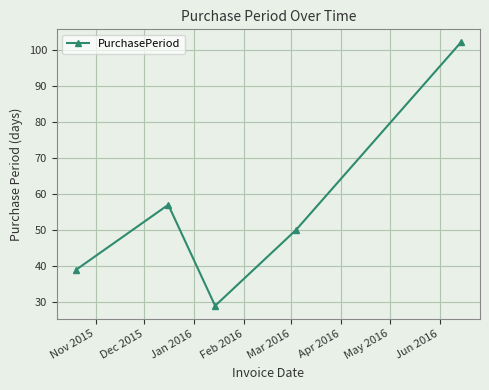

What is the smallest value displayed?

29